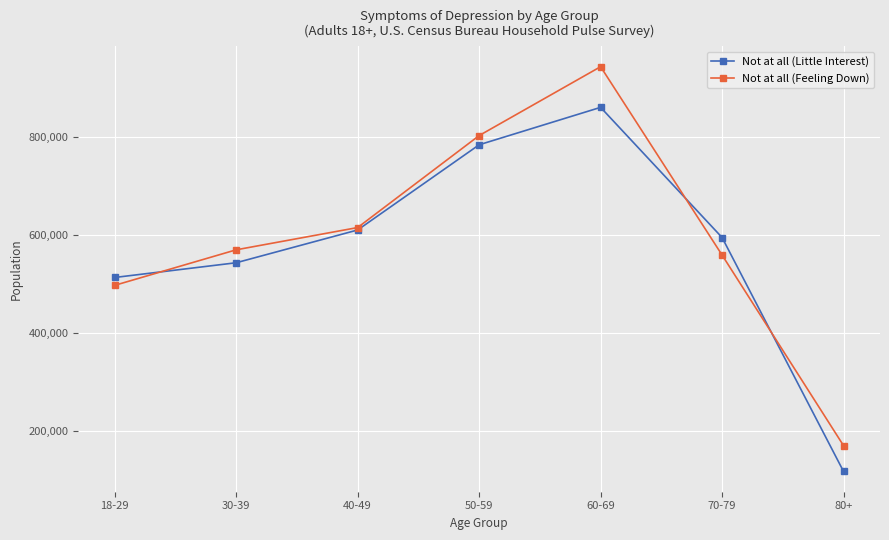

Reading left to right, list all the values displayed in this chart.

Not at all (Little Interest): 18-29=513781	30-39=543846	40-49=610756	50-59=784674	60-69=861076	70-79=595348	80+=117711
Not at all (Feeling Down): 18-29=497748	30-39=570261	40-49=615709	50-59=803455	60-69=944101	70-79=559524	80+=170432